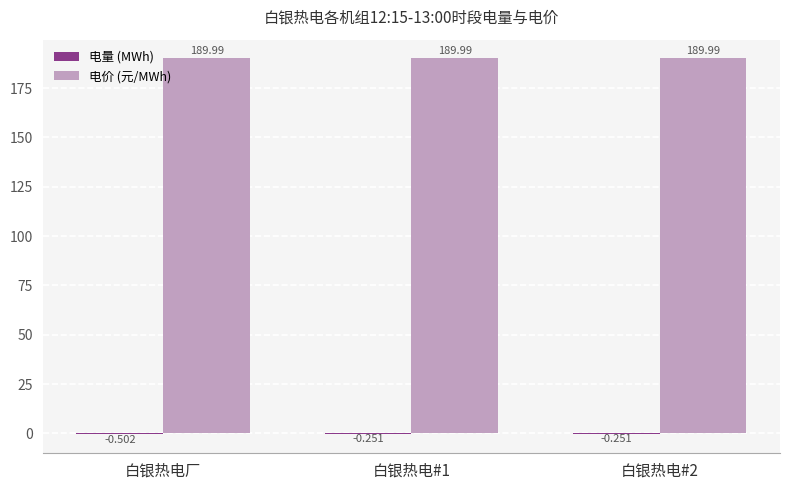

What is the average value of the 电价 (元/MWh) series?

190.0